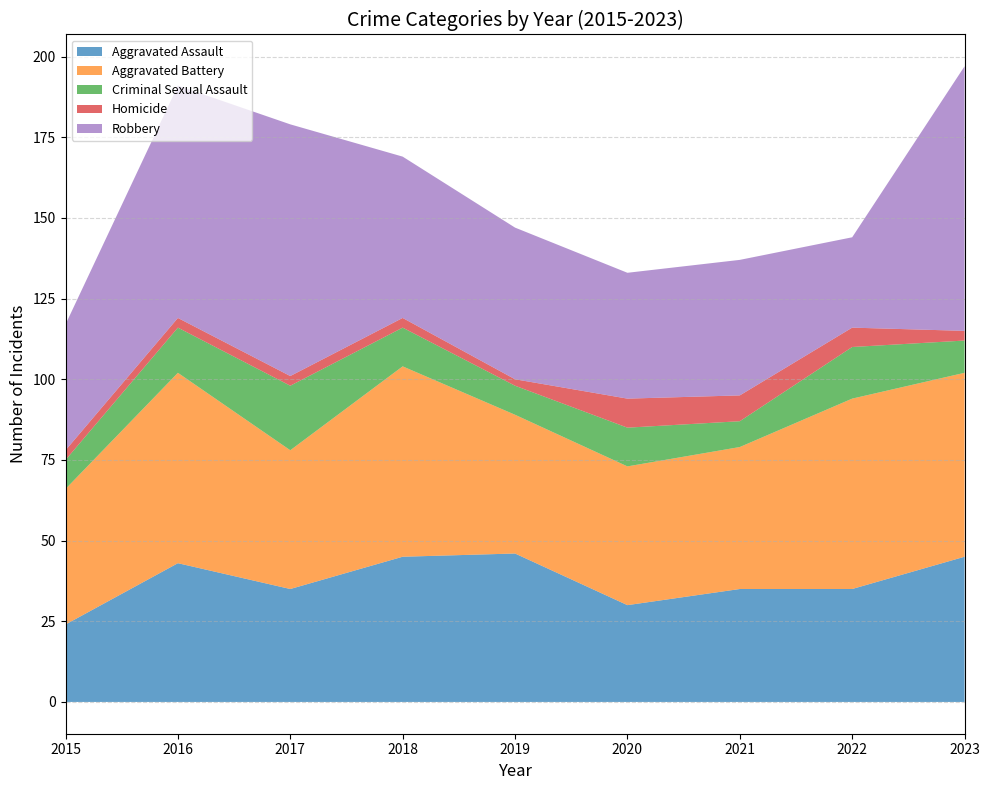

Where does the Criminal Sexual Assault series first go above 12?

2016